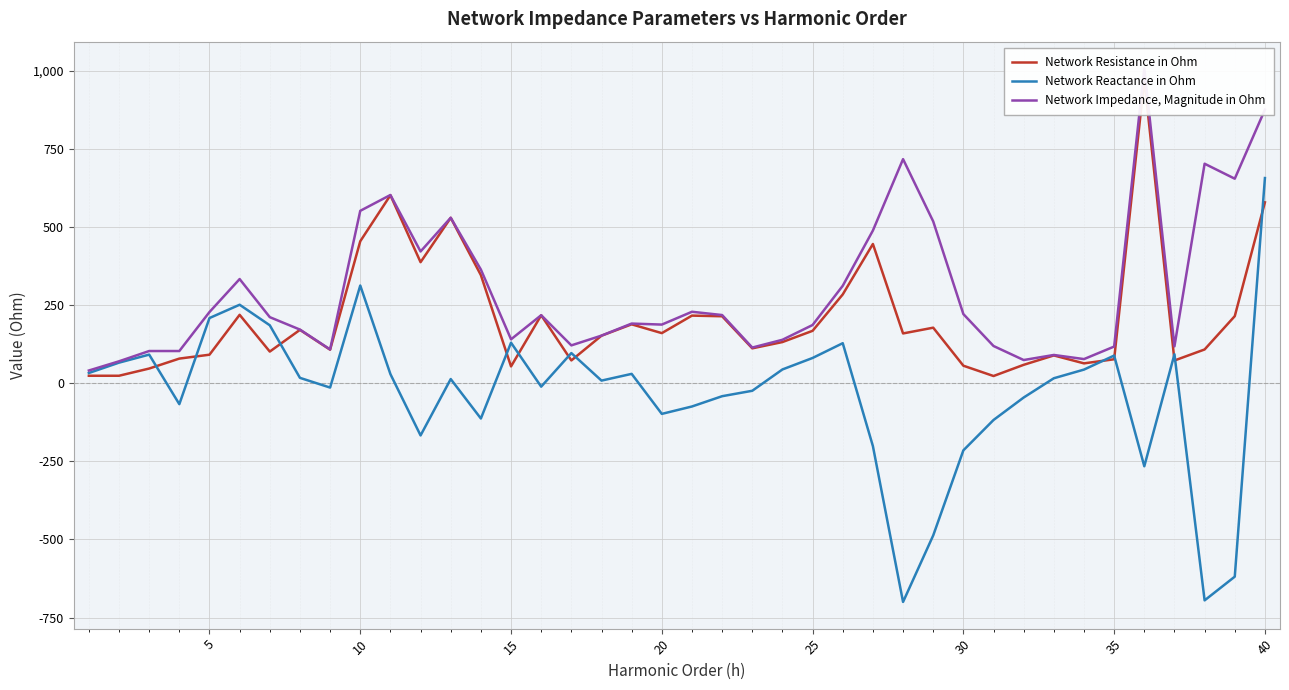

Reading left to right, transcribe all the data shown in this chart.

Network Resistance in Ohm: 24.4	24.4	47.5	79.3	91.8	219.5	101.8	171.3	107.8	455.1	602.6	388.1	530.2	346.7	54.3	218.1	73.4	152.6	189.1	160.9	217.0	214.9	112.2	132.3	168.3	284.8	446.3	159.9	178.3	56.6	23.5	59.4	89.5	64.0	77.2	973.3	73.2	108.6	215.3	579.8
Network Reactance in Ohm: 33.2	66.3	92.1	-66.6	209.2	251.8	186.0	17.6	-13.5	313.4	29.6	-166.8	13.8	-112.6	130.2	-10.5	97.0	8.8	30.4	-97.7	-74.1	-41.1	-23.7	44.6	81.3	128.6	-201.0	-700.1	-487.0	-214.6	-117.3	-45.3	16.3	44.1	89.1	-265.5	93.2	-695.0	-619.1	657.5
Network Impedance, Magnitude in Ohm: 41.1	70.6	103.6	103.6	228.4	334.1	212.0	172.2	108.7	552.6	603.3	422.4	530.4	364.5	141.1	218.3	121.7	152.9	191.5	188.2	229.3	218.8	114.7	139.6	186.9	312.5	489.5	718.1	518.7	221.9	119.6	74.7	91.0	77.8	117.8	1008.9	118.5	703.4	655.4	876.6